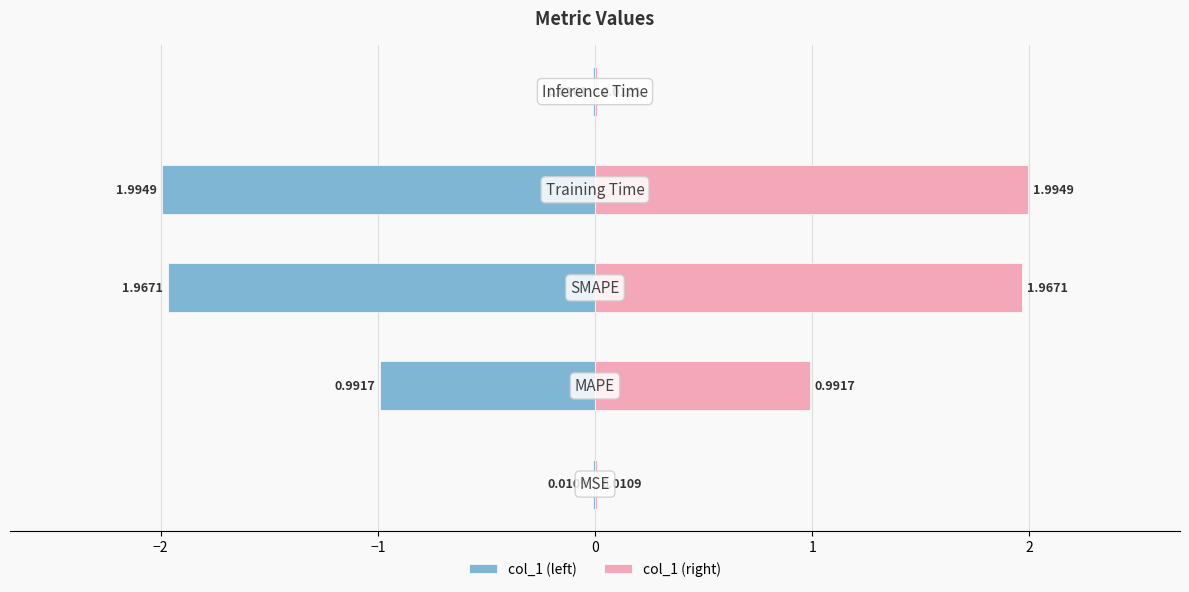

True or false: col_1 (left) has a value of -2.7 at 0.

False